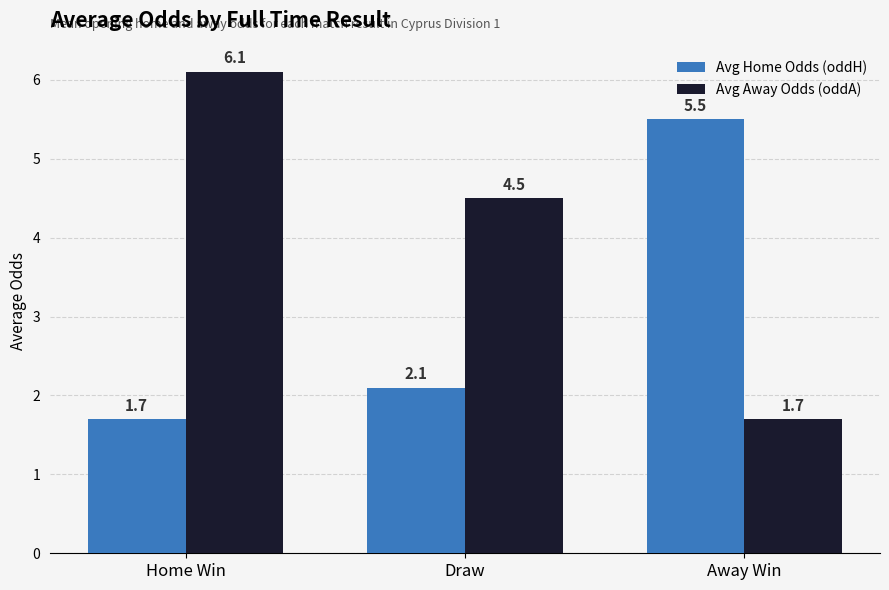

The value of Avg Home Odds (oddH) at Draw is 0.8. True or false?

False